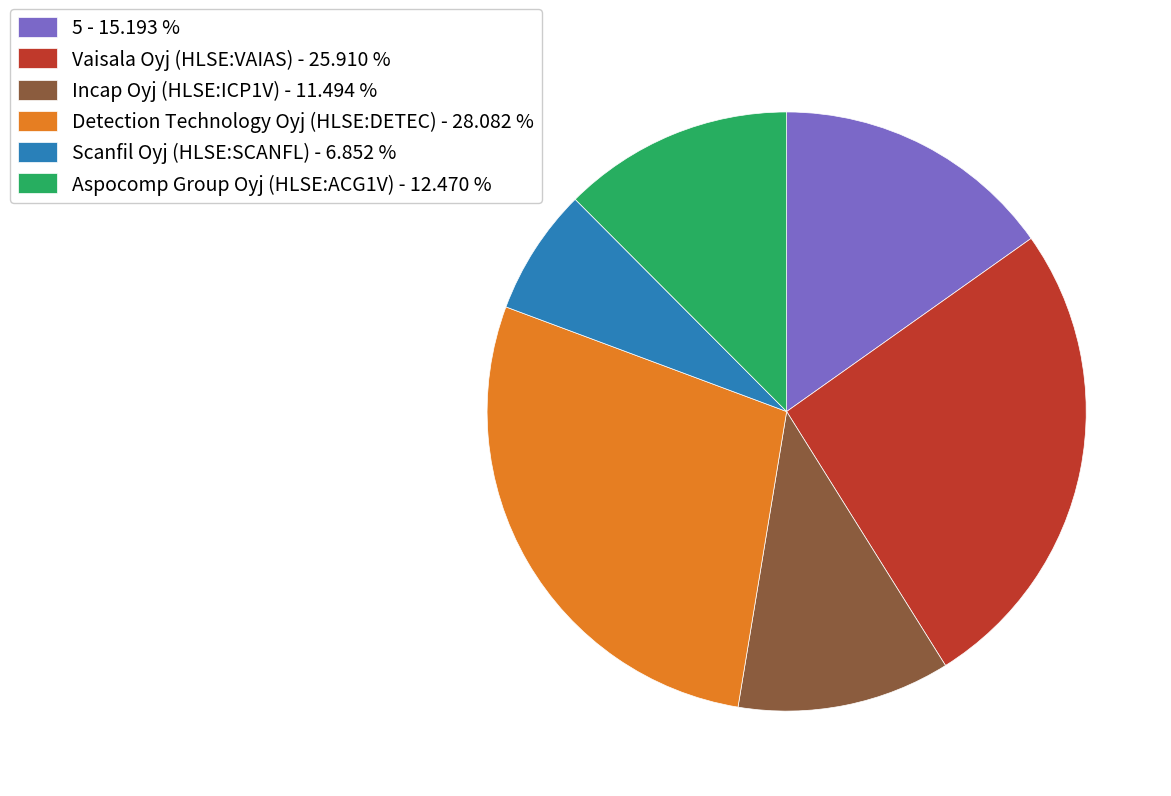

What is the largest slice in the pie chart?

Detection Technology Oyj (HLSE:DETEC)